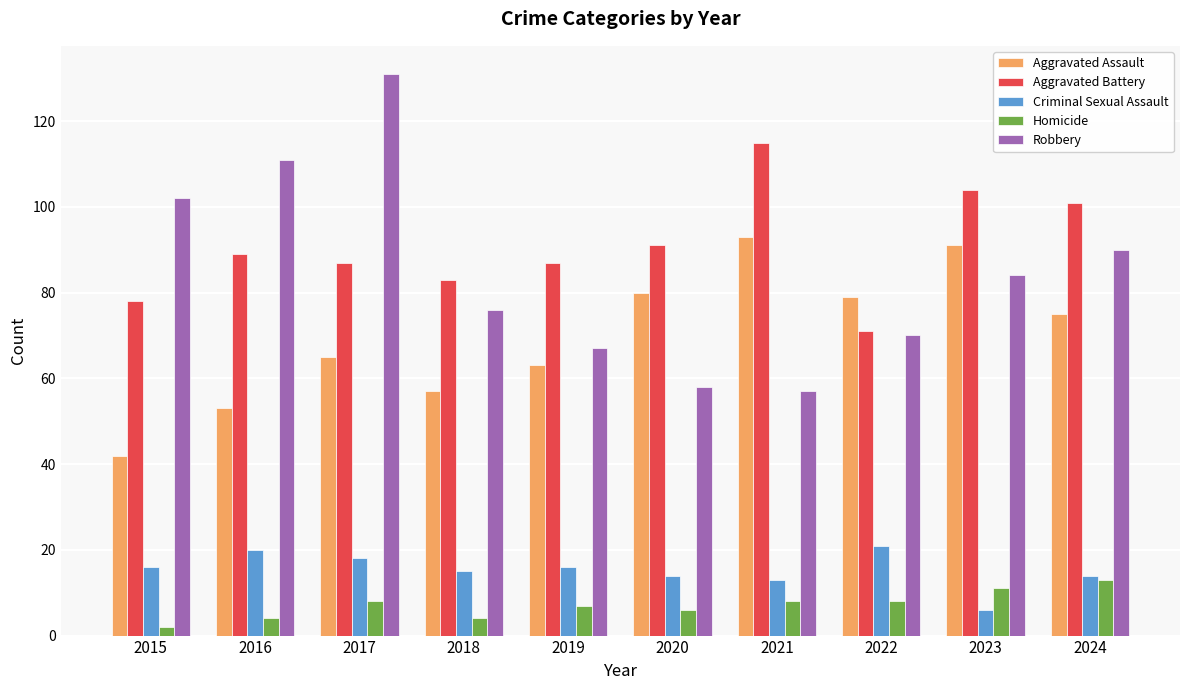

Where does the Aggravated Assault series first go above 75?

2020